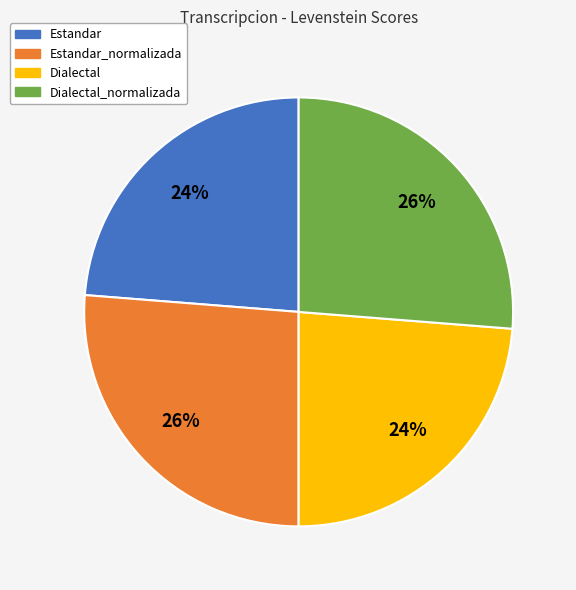

Is there any slice that represents more than half of the pie?

No